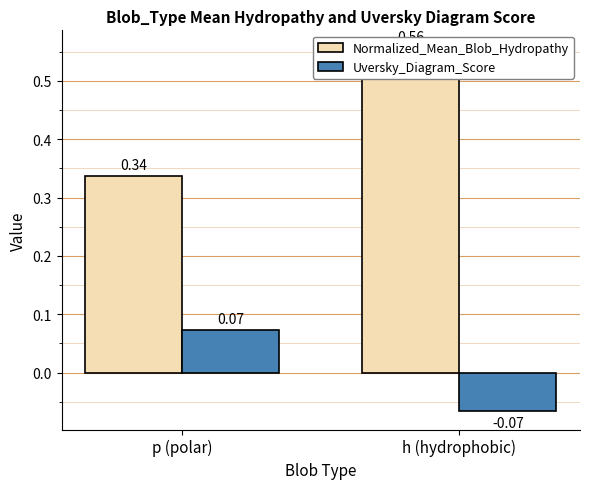

Which category has the highest value across all series?

h (hydrophobic)